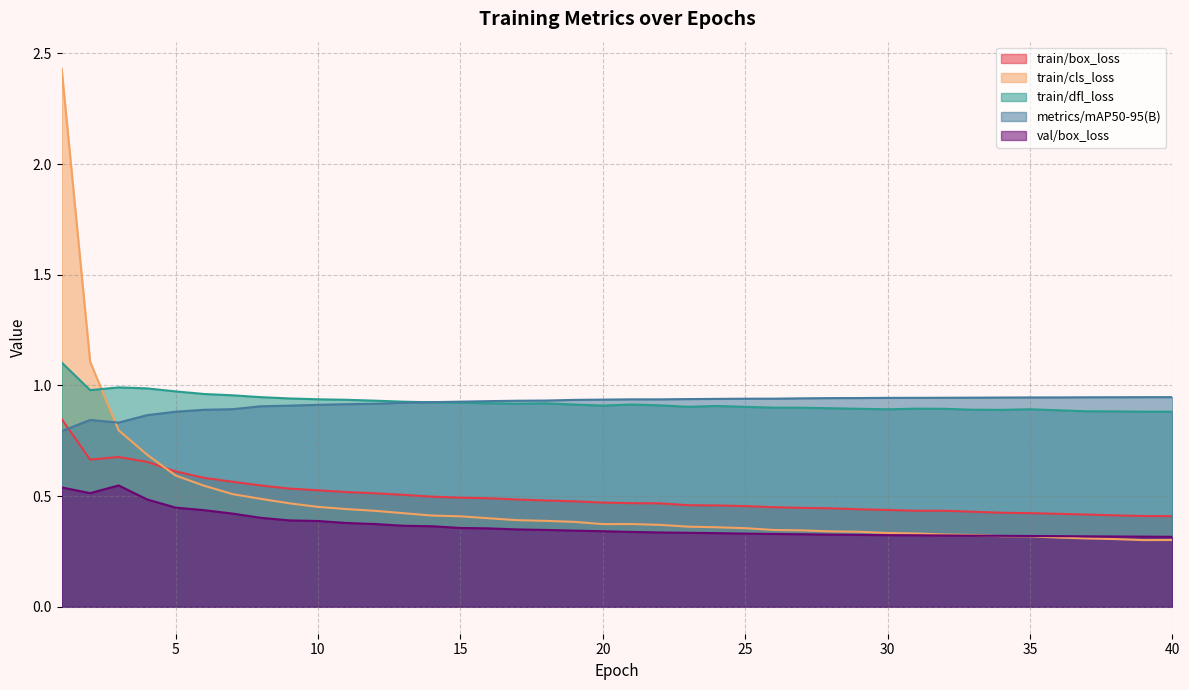

What is the approximate value of val/box_loss at 11?

0.4